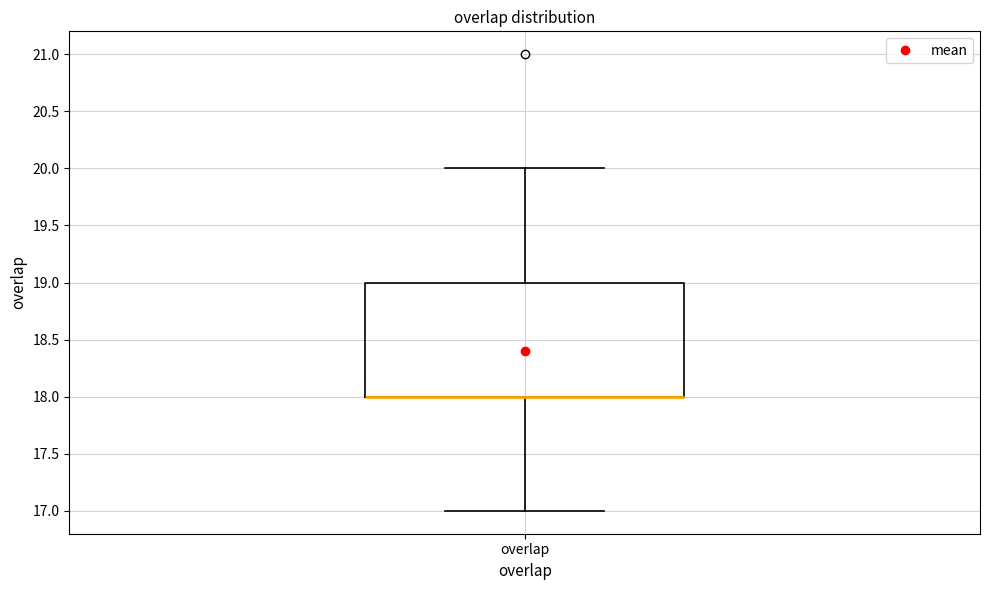

Transcribe this box plot: give where the median line is, the range the box spans, and where the two whiskers end, as read against the y-axis. The values are not printed on the chart, so give them approximately, as read against the axis.

median 18 (drawn on the box's lower edge), box 18 to 19, whiskers 17 to 20